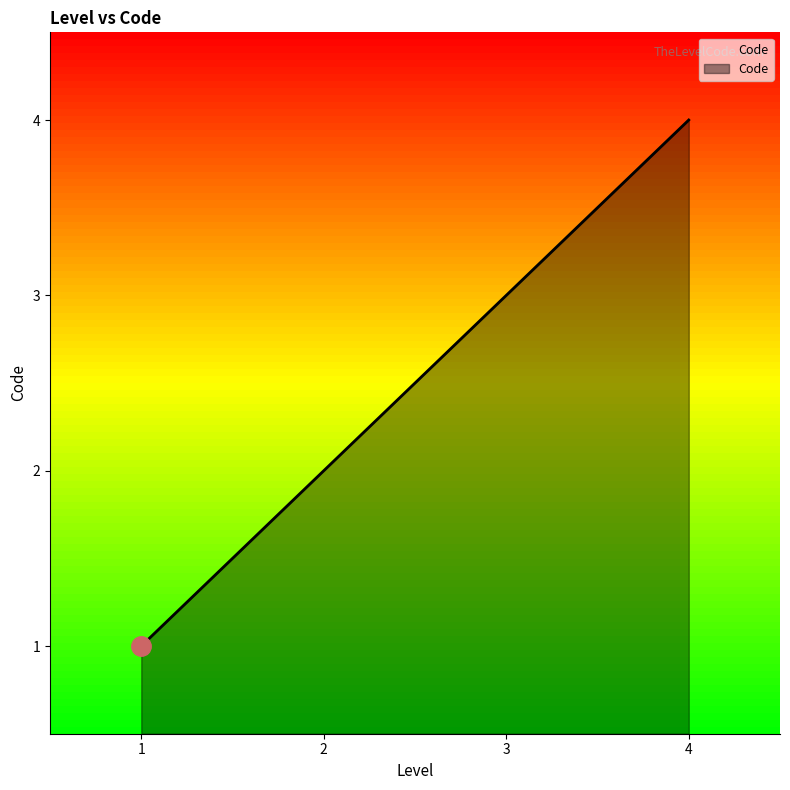

The value at 4 is 4. True or false?

True